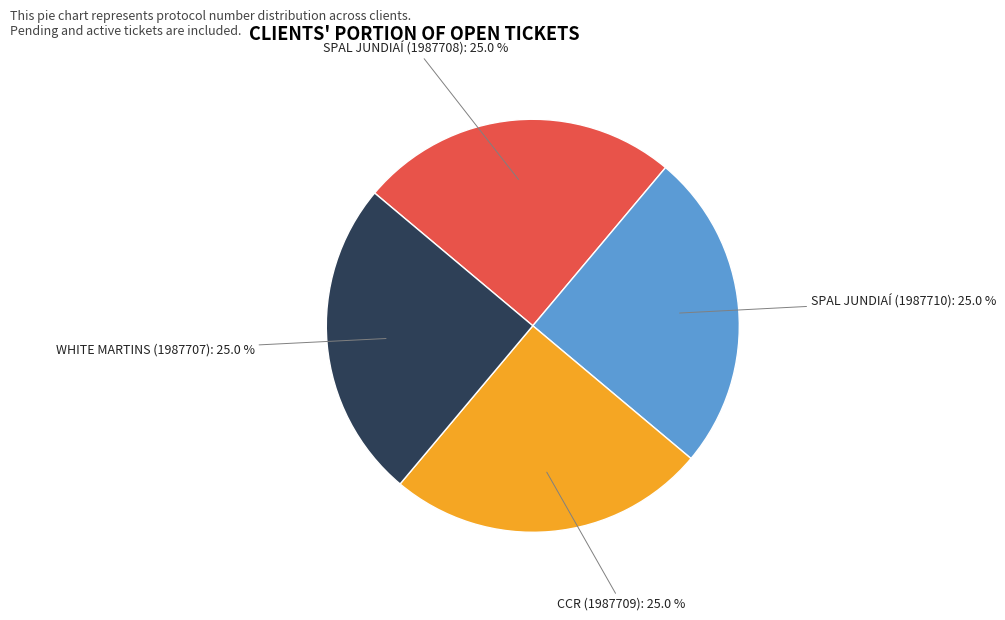

Is there any slice that represents more than half of the pie?

No